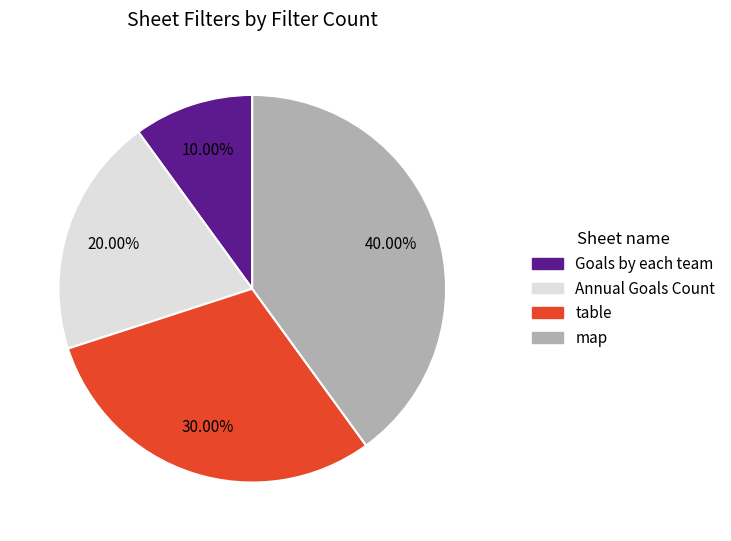

Combined, do Annual Goals Count and map account for over 50%?

Yes